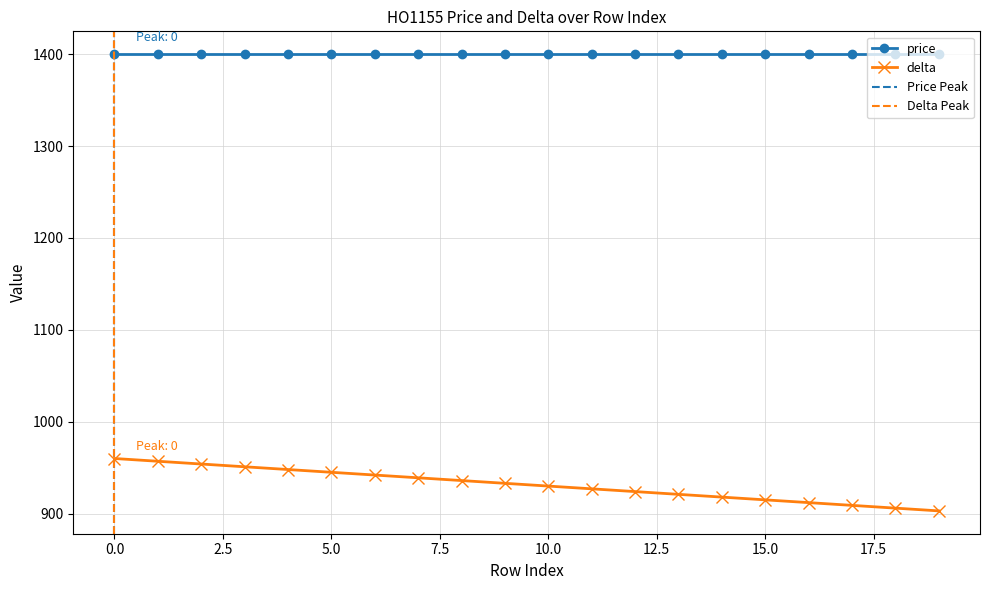

What is the smallest value displayed?

903